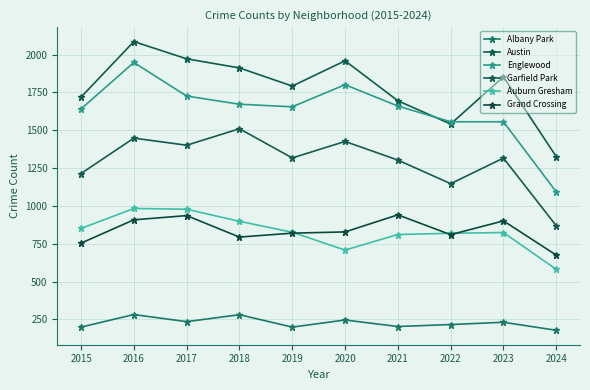

How many data points in Grand Crossing are less than 828?

5